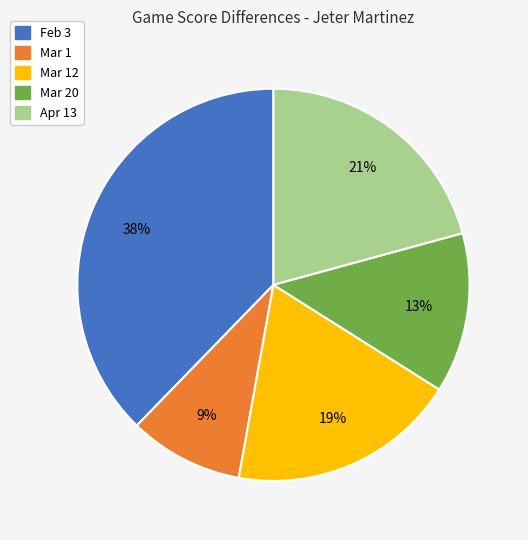

What percentage is the Mar 1 slice, to the nearest percent?

9%